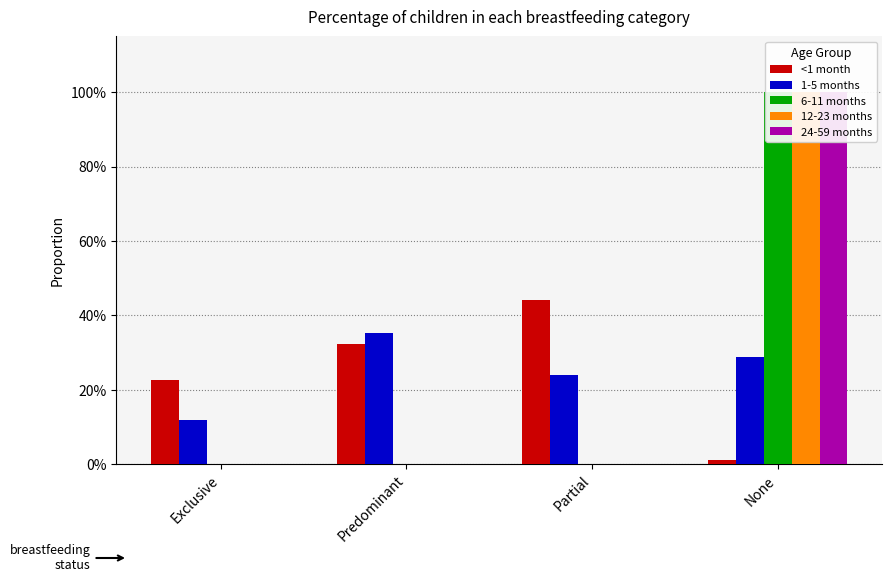

Is it true that 1-5 months equals 0.3 at None?

True